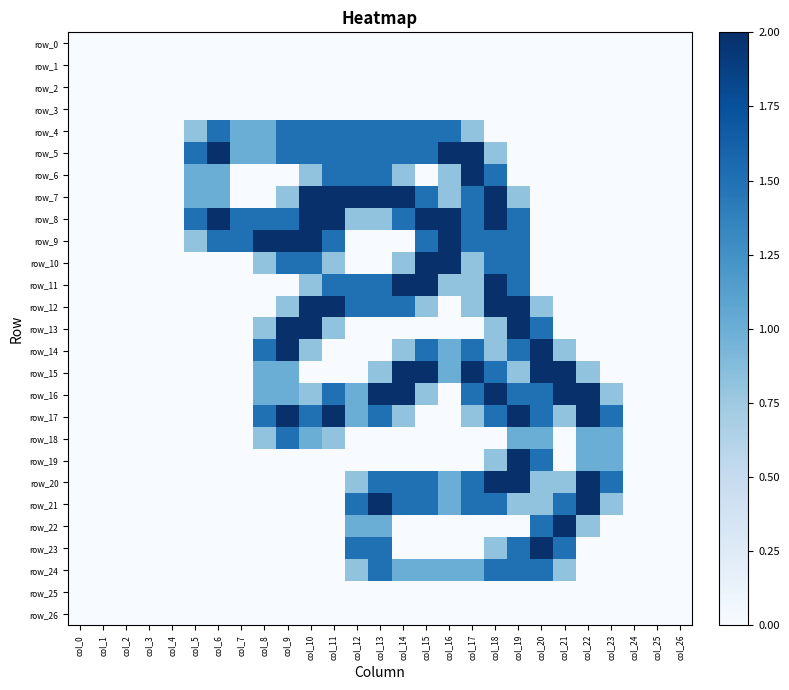

Reading left to right, what are all the values shown in this chart?

row_0: col_0=0.0	col_1=0.0	col_2=0.0	col_3=0.0	col_4=0.0	col_5=0.0	col_6=0.0	col_7=0.0	col_8=0.0	col_9=0.0	col_10=0.0	col_11=0.0	col_12=0.0	col_13=0.0	col_14=0.0	col_15=0.0	col_16=0.0	col_17=0.0	col_18=0.0	col_19=0.0	col_20=0.0	col_21=0.0	col_22=0.0	col_23=0.0	col_24=0.0	col_25=0.0	col_26=0.0
row_1: col_0=0.0	col_1=0.0	col_2=0.0	col_3=0.0	col_4=0.0	col_5=0.0	col_6=0.0	col_7=0.0	col_8=0.0	col_9=0.0	col_10=0.0	col_11=0.0	col_12=0.0	col_13=0.0	col_14=0.0	col_15=0.0	col_16=0.0	col_17=0.0	col_18=0.0	col_19=0.0	col_20=0.0	col_21=0.0	col_22=0.0	col_23=0.0	col_24=0.0	col_25=0.0	col_26=0.0
row_2: col_0=0.0	col_1=0.0	col_2=0.0	col_3=0.0	col_4=0.0	col_5=0.0	col_6=0.0	col_7=0.0	col_8=0.0	col_9=0.0	col_10=0.0	col_11=0.0	col_12=0.0	col_13=0.0	col_14=0.0	col_15=0.0	col_16=0.0	col_17=0.0	col_18=0.0	col_19=0.0	col_20=0.0	col_21=0.0	col_22=0.0	col_23=0.0	col_24=0.0	col_25=0.0	col_26=0.0
row_3: col_0=0.0	col_1=0.0	col_2=0.0	col_3=0.0	col_4=0.0	col_5=0.0	col_6=0.0	col_7=0.0	col_8=0.0	col_9=0.0	col_10=0.0	col_11=0.0	col_12=0.0	col_13=0.0	col_14=0.0	col_15=0.0	col_16=0.0	col_17=0.0	col_18=0.0	col_19=0.0	col_20=0.0	col_21=0.0	col_22=0.0	col_23=0.0	col_24=0.0	col_25=0.0	col_26=0.0
row_4: col_0=0.0	col_1=0.0	col_2=0.0	col_3=0.0	col_4=0.0	col_5=0.8	col_6=1.5	col_7=1.0	col_8=1.0	col_9=1.5	col_10=1.5	col_11=1.5	col_12=1.5	col_13=1.5	col_14=1.5	col_15=1.5	col_16=1.5	col_17=0.8	col_18=0.0	col_19=0.0	col_20=0.0	col_21=0.0	col_22=0.0	col_23=0.0	col_24=0.0	col_25=0.0	col_26=0.0
row_5: col_0=0.0	col_1=0.0	col_2=0.0	col_3=0.0	col_4=0.0	col_5=1.5	col_6=2.0	col_7=1.0	col_8=1.0	col_9=1.5	col_10=1.5	col_11=1.5	col_12=1.5	col_13=1.5	col_14=1.5	col_15=1.5	col_16=2.0	col_17=2.0	col_18=0.8	col_19=0.0	col_20=0.0	col_21=0.0	col_22=0.0	col_23=0.0	col_24=0.0	col_25=0.0	col_26=0.0
row_6: col_0=0.0	col_1=0.0	col_2=0.0	col_3=0.0	col_4=0.0	col_5=1.0	col_6=1.0	col_7=0.0	col_8=0.0	col_9=0.0	col_10=0.8	col_11=1.5	col_12=1.5	col_13=1.5	col_14=0.8	col_15=0.0	col_16=0.8	col_17=2.0	col_18=1.5	col_19=0.0	col_20=0.0	col_21=0.0	col_22=0.0	col_23=0.0	col_24=0.0	col_25=0.0	col_26=0.0
row_7: col_0=0.0	col_1=0.0	col_2=0.0	col_3=0.0	col_4=0.0	col_5=1.0	col_6=1.0	col_7=0.0	col_8=0.0	col_9=0.8	col_10=2.0	col_11=2.0	col_12=2.0	col_13=2.0	col_14=2.0	col_15=1.5	col_16=0.8	col_17=1.5	col_18=2.0	col_19=0.8	col_20=0.0	col_21=0.0	col_22=0.0	col_23=0.0	col_24=0.0	col_25=0.0	col_26=0.0
row_8: col_0=0.0	col_1=0.0	col_2=0.0	col_3=0.0	col_4=0.0	col_5=1.5	col_6=2.0	col_7=1.5	col_8=1.5	col_9=1.5	col_10=2.0	col_11=2.0	col_12=0.8	col_13=0.8	col_14=1.5	col_15=2.0	col_16=2.0	col_17=1.5	col_18=2.0	col_19=1.5	col_20=0.0	col_21=0.0	col_22=0.0	col_23=0.0	col_24=0.0	col_25=0.0	col_26=0.0
row_9: col_0=0.0	col_1=0.0	col_2=0.0	col_3=0.0	col_4=0.0	col_5=0.8	col_6=1.5	col_7=1.5	col_8=2.0	col_9=2.0	col_10=2.0	col_11=1.5	col_12=0.0	col_13=0.0	col_14=0.0	col_15=1.5	col_16=2.0	col_17=1.5	col_18=1.5	col_19=1.5	col_20=0.0	col_21=0.0	col_22=0.0	col_23=0.0	col_24=0.0	col_25=0.0	col_26=0.0
row_10: col_0=0.0	col_1=0.0	col_2=0.0	col_3=0.0	col_4=0.0	col_5=0.0	col_6=0.0	col_7=0.0	col_8=0.8	col_9=1.5	col_10=1.5	col_11=0.8	col_12=0.0	col_13=0.0	col_14=0.8	col_15=2.0	col_16=2.0	col_17=0.8	col_18=1.5	col_19=1.5	col_20=0.0	col_21=0.0	col_22=0.0	col_23=0.0	col_24=0.0	col_25=0.0	col_26=0.0
row_11: col_0=0.0	col_1=0.0	col_2=0.0	col_3=0.0	col_4=0.0	col_5=0.0	col_6=0.0	col_7=0.0	col_8=0.0	col_9=0.0	col_10=0.8	col_11=1.5	col_12=1.5	col_13=1.5	col_14=2.0	col_15=2.0	col_16=0.8	col_17=0.8	col_18=2.0	col_19=1.5	col_20=0.0	col_21=0.0	col_22=0.0	col_23=0.0	col_24=0.0	col_25=0.0	col_26=0.0
row_12: col_0=0.0	col_1=0.0	col_2=0.0	col_3=0.0	col_4=0.0	col_5=0.0	col_6=0.0	col_7=0.0	col_8=0.0	col_9=0.8	col_10=2.0	col_11=2.0	col_12=1.5	col_13=1.5	col_14=1.5	col_15=0.8	col_16=0.0	col_17=0.8	col_18=2.0	col_19=2.0	col_20=0.8	col_21=0.0	col_22=0.0	col_23=0.0	col_24=0.0	col_25=0.0	col_26=0.0
row_13: col_0=0.0	col_1=0.0	col_2=0.0	col_3=0.0	col_4=0.0	col_5=0.0	col_6=0.0	col_7=0.0	col_8=0.8	col_9=2.0	col_10=2.0	col_11=0.8	col_12=0.0	col_13=0.0	col_14=0.0	col_15=0.0	col_16=0.0	col_17=0.0	col_18=0.8	col_19=2.0	col_20=1.5	col_21=0.0	col_22=0.0	col_23=0.0	col_24=0.0	col_25=0.0	col_26=0.0
row_14: col_0=0.0	col_1=0.0	col_2=0.0	col_3=0.0	col_4=0.0	col_5=0.0	col_6=0.0	col_7=0.0	col_8=1.5	col_9=2.0	col_10=0.8	col_11=0.0	col_12=0.0	col_13=0.0	col_14=0.8	col_15=1.5	col_16=1.0	col_17=1.5	col_18=0.8	col_19=1.5	col_20=2.0	col_21=0.8	col_22=0.0	col_23=0.0	col_24=0.0	col_25=0.0	col_26=0.0
row_15: col_0=0.0	col_1=0.0	col_2=0.0	col_3=0.0	col_4=0.0	col_5=0.0	col_6=0.0	col_7=0.0	col_8=1.0	col_9=1.0	col_10=0.0	col_11=0.0	col_12=0.0	col_13=0.8	col_14=2.0	col_15=2.0	col_16=1.0	col_17=2.0	col_18=1.5	col_19=0.8	col_20=2.0	col_21=2.0	col_22=0.8	col_23=0.0	col_24=0.0	col_25=0.0	col_26=0.0
row_16: col_0=0.0	col_1=0.0	col_2=0.0	col_3=0.0	col_4=0.0	col_5=0.0	col_6=0.0	col_7=0.0	col_8=1.0	col_9=1.0	col_10=0.8	col_11=1.5	col_12=1.0	col_13=2.0	col_14=2.0	col_15=0.8	col_16=0.0	col_17=1.5	col_18=2.0	col_19=1.5	col_20=1.5	col_21=2.0	col_22=2.0	col_23=0.8	col_24=0.0	col_25=0.0	col_26=0.0
row_17: col_0=0.0	col_1=0.0	col_2=0.0	col_3=0.0	col_4=0.0	col_5=0.0	col_6=0.0	col_7=0.0	col_8=1.5	col_9=2.0	col_10=1.5	col_11=2.0	col_12=1.0	col_13=1.5	col_14=0.8	col_15=0.0	col_16=0.0	col_17=0.8	col_18=1.5	col_19=2.0	col_20=1.5	col_21=0.8	col_22=2.0	col_23=1.5	col_24=0.0	col_25=0.0	col_26=0.0
row_18: col_0=0.0	col_1=0.0	col_2=0.0	col_3=0.0	col_4=0.0	col_5=0.0	col_6=0.0	col_7=0.0	col_8=0.8	col_9=1.5	col_10=1.0	col_11=0.8	col_12=0.0	col_13=0.0	col_14=0.0	col_15=0.0	col_16=0.0	col_17=0.0	col_18=0.0	col_19=1.0	col_20=1.0	col_21=0.0	col_22=1.0	col_23=1.0	col_24=0.0	col_25=0.0	col_26=0.0
row_19: col_0=0.0	col_1=0.0	col_2=0.0	col_3=0.0	col_4=0.0	col_5=0.0	col_6=0.0	col_7=0.0	col_8=0.0	col_9=0.0	col_10=0.0	col_11=0.0	col_12=0.0	col_13=0.0	col_14=0.0	col_15=0.0	col_16=0.0	col_17=0.0	col_18=0.8	col_19=2.0	col_20=1.5	col_21=0.0	col_22=1.0	col_23=1.0	col_24=0.0	col_25=0.0	col_26=0.0
row_20: col_0=0.0	col_1=0.0	col_2=0.0	col_3=0.0	col_4=0.0	col_5=0.0	col_6=0.0	col_7=0.0	col_8=0.0	col_9=0.0	col_10=0.0	col_11=0.0	col_12=0.8	col_13=1.5	col_14=1.5	col_15=1.5	col_16=1.0	col_17=1.5	col_18=2.0	col_19=2.0	col_20=0.8	col_21=0.8	col_22=2.0	col_23=1.5	col_24=0.0	col_25=0.0	col_26=0.0
row_21: col_0=0.0	col_1=0.0	col_2=0.0	col_3=0.0	col_4=0.0	col_5=0.0	col_6=0.0	col_7=0.0	col_8=0.0	col_9=0.0	col_10=0.0	col_11=0.0	col_12=1.5	col_13=2.0	col_14=1.5	col_15=1.5	col_16=1.0	col_17=1.5	col_18=1.5	col_19=0.8	col_20=0.8	col_21=1.5	col_22=2.0	col_23=0.8	col_24=0.0	col_25=0.0	col_26=0.0
row_22: col_0=0.0	col_1=0.0	col_2=0.0	col_3=0.0	col_4=0.0	col_5=0.0	col_6=0.0	col_7=0.0	col_8=0.0	col_9=0.0	col_10=0.0	col_11=0.0	col_12=1.0	col_13=1.0	col_14=0.0	col_15=0.0	col_16=0.0	col_17=0.0	col_18=0.0	col_19=0.0	col_20=1.5	col_21=2.0	col_22=0.8	col_23=0.0	col_24=0.0	col_25=0.0	col_26=0.0
row_23: col_0=0.0	col_1=0.0	col_2=0.0	col_3=0.0	col_4=0.0	col_5=0.0	col_6=0.0	col_7=0.0	col_8=0.0	col_9=0.0	col_10=0.0	col_11=0.0	col_12=1.5	col_13=1.5	col_14=0.0	col_15=0.0	col_16=0.0	col_17=0.0	col_18=0.8	col_19=1.5	col_20=2.0	col_21=1.5	col_22=0.0	col_23=0.0	col_24=0.0	col_25=0.0	col_26=0.0
row_24: col_0=0.0	col_1=0.0	col_2=0.0	col_3=0.0	col_4=0.0	col_5=0.0	col_6=0.0	col_7=0.0	col_8=0.0	col_9=0.0	col_10=0.0	col_11=0.0	col_12=0.8	col_13=1.5	col_14=1.0	col_15=1.0	col_16=1.0	col_17=1.0	col_18=1.5	col_19=1.5	col_20=1.5	col_21=0.8	col_22=0.0	col_23=0.0	col_24=0.0	col_25=0.0	col_26=0.0
row_25: col_0=0.0	col_1=0.0	col_2=0.0	col_3=0.0	col_4=0.0	col_5=0.0	col_6=0.0	col_7=0.0	col_8=0.0	col_9=0.0	col_10=0.0	col_11=0.0	col_12=0.0	col_13=0.0	col_14=0.0	col_15=0.0	col_16=0.0	col_17=0.0	col_18=0.0	col_19=0.0	col_20=0.0	col_21=0.0	col_22=0.0	col_23=0.0	col_24=0.0	col_25=0.0	col_26=0.0
row_26: col_0=0.0	col_1=0.0	col_2=0.0	col_3=0.0	col_4=0.0	col_5=0.0	col_6=0.0	col_7=0.0	col_8=0.0	col_9=0.0	col_10=0.0	col_11=0.0	col_12=0.0	col_13=0.0	col_14=0.0	col_15=0.0	col_16=0.0	col_17=0.0	col_18=0.0	col_19=0.0	col_20=0.0	col_21=0.0	col_22=0.0	col_23=0.0	col_24=0.0	col_25=0.0	col_26=0.0